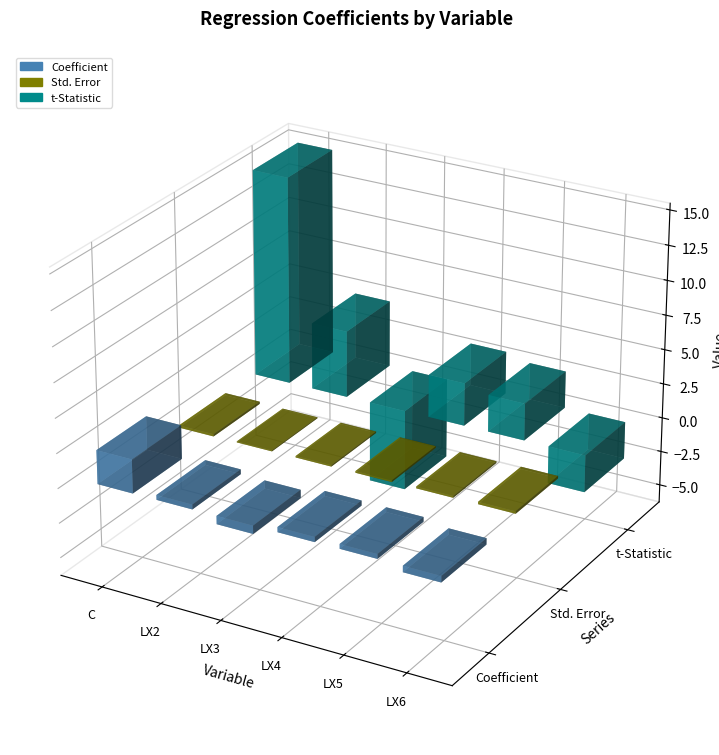

Does the chart contain stacked bars?

No